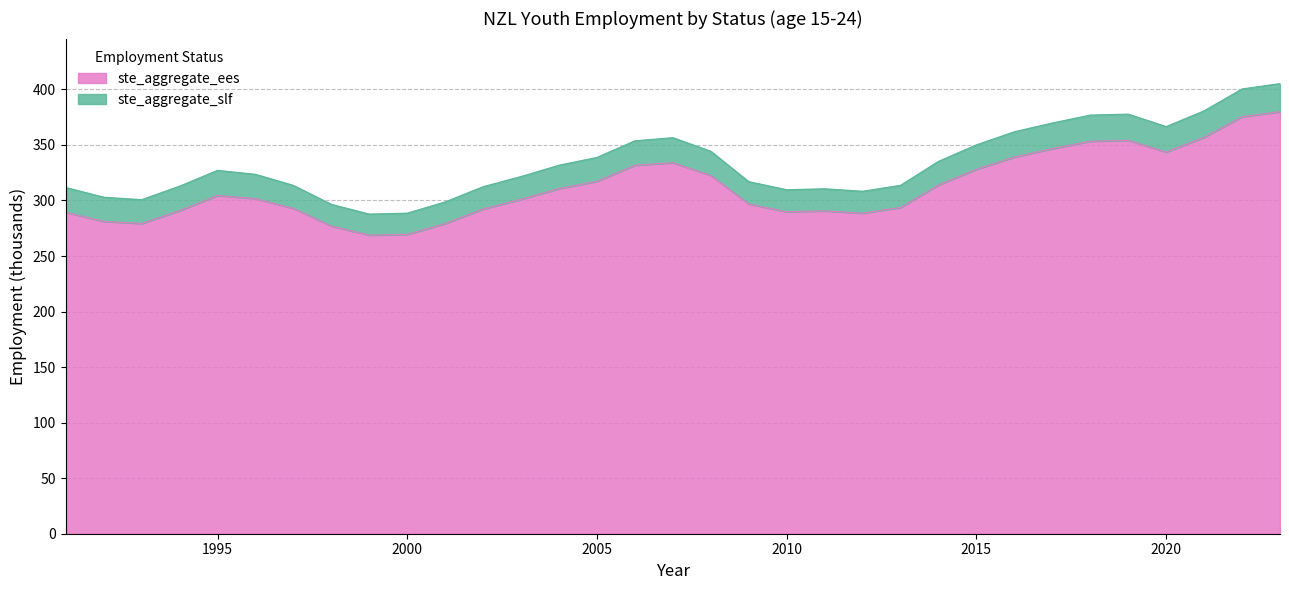

How many points are lower than both their immediate neighbors (excluding endpoints)?

5